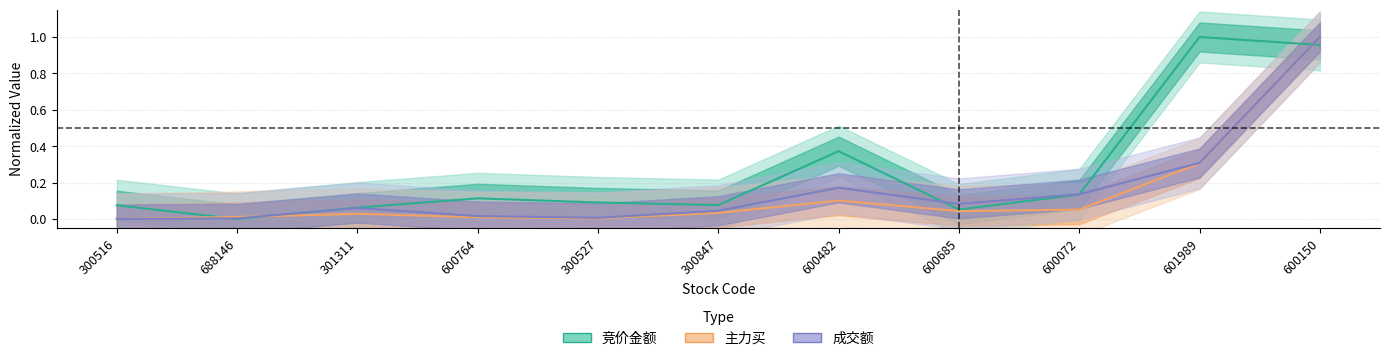

What are all the series names shown in the legend?

竞价金额, 主力买, 成交额